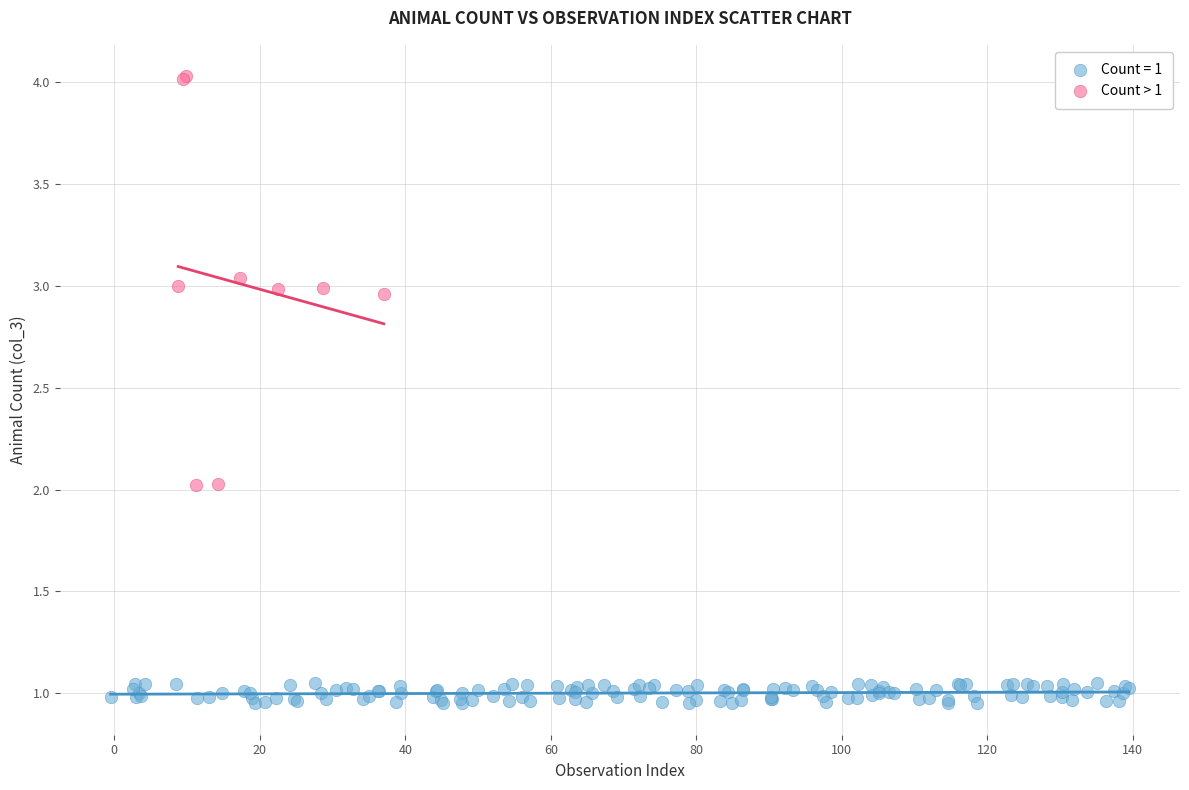

Which series contains the lowest Y value?

Count = 1